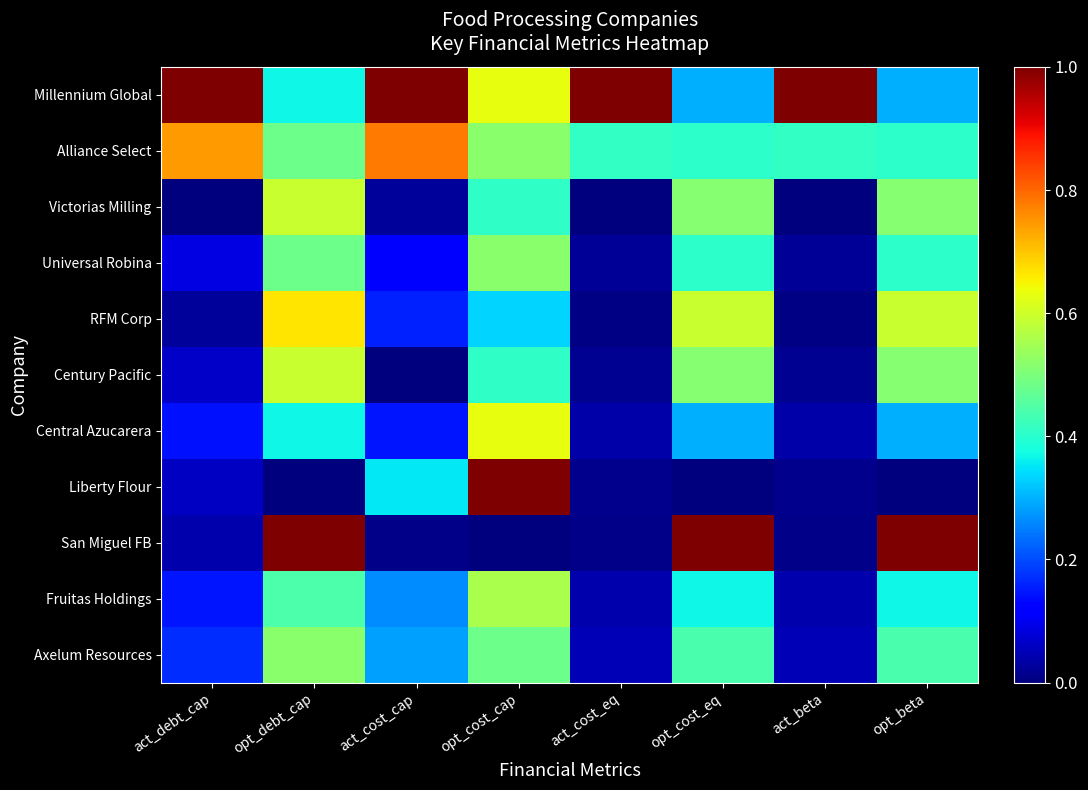

Which series has the largest total across all categories?

Millennium Global